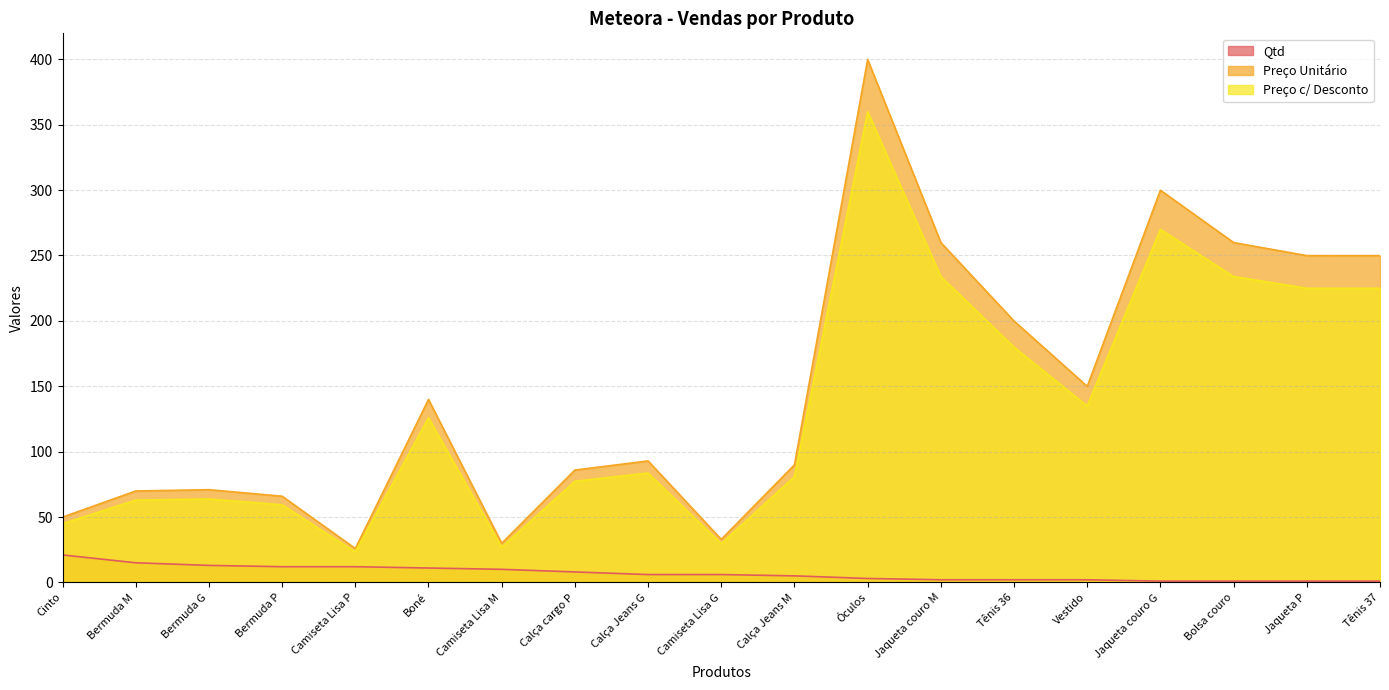

Between Calça Jeans G and Bolsa couro, which series saw the biggest shift?

Preço Unitário